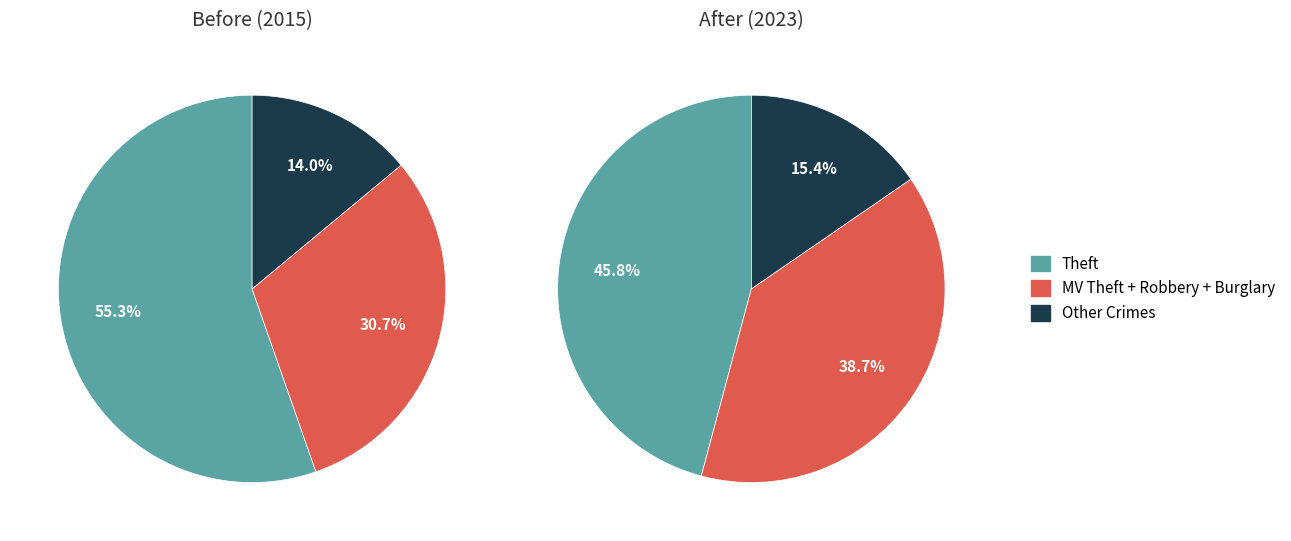

What is the majority slice?

Theft